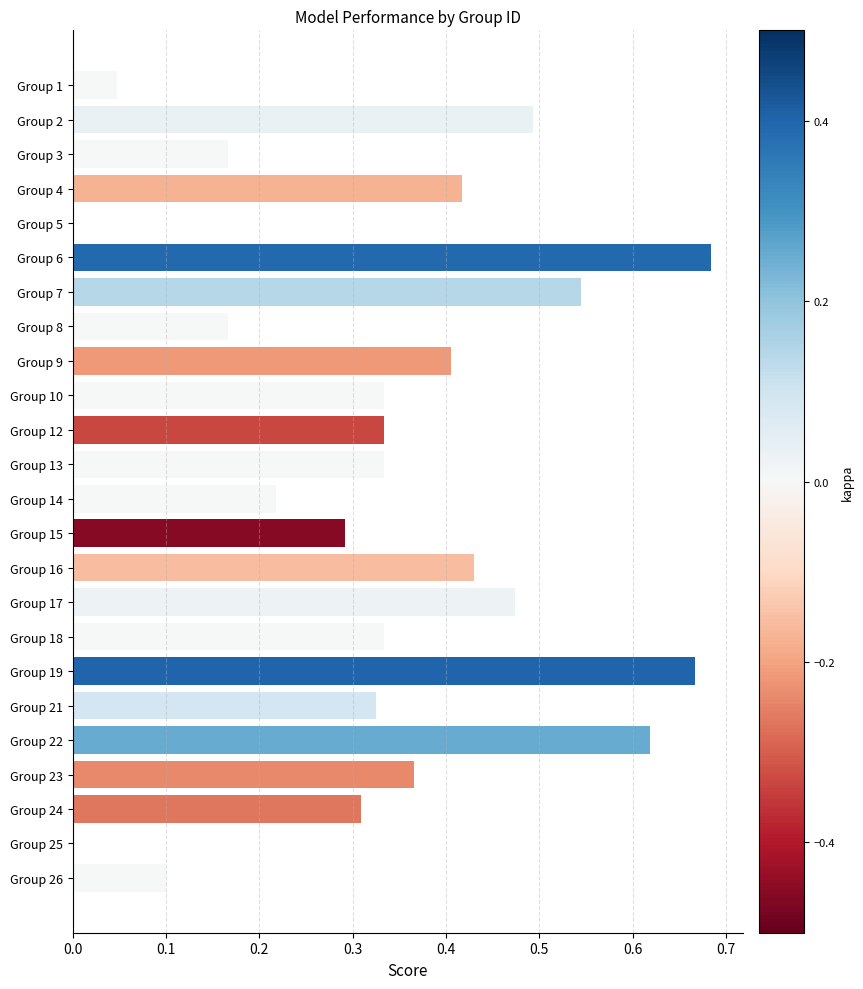

The value at Group 13 is 0.1. True or false?

False